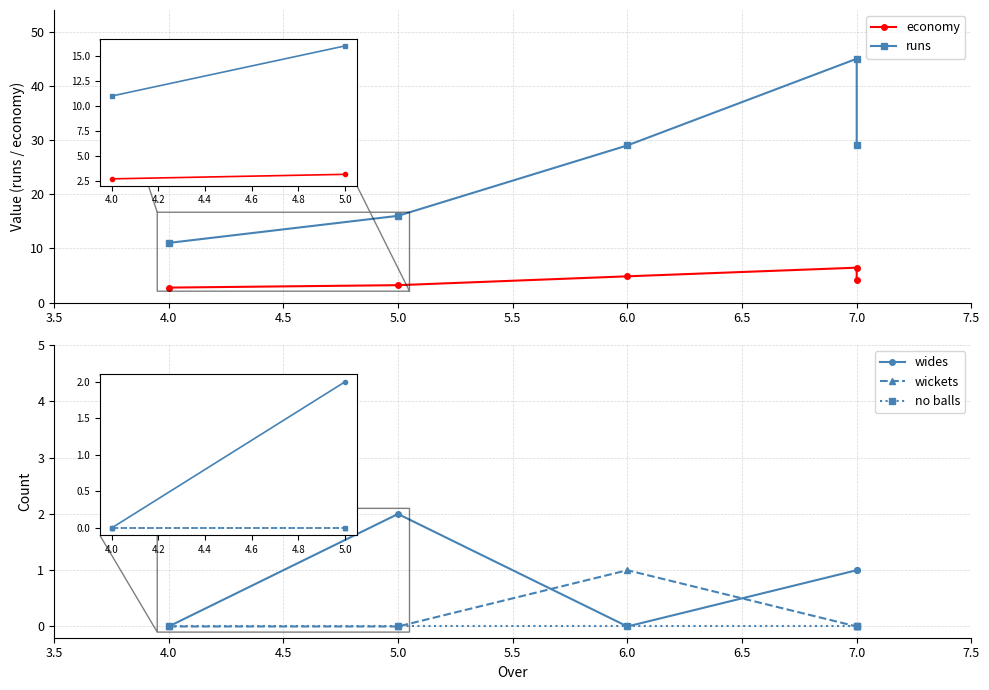

How many data points in wides are less than 1?

2